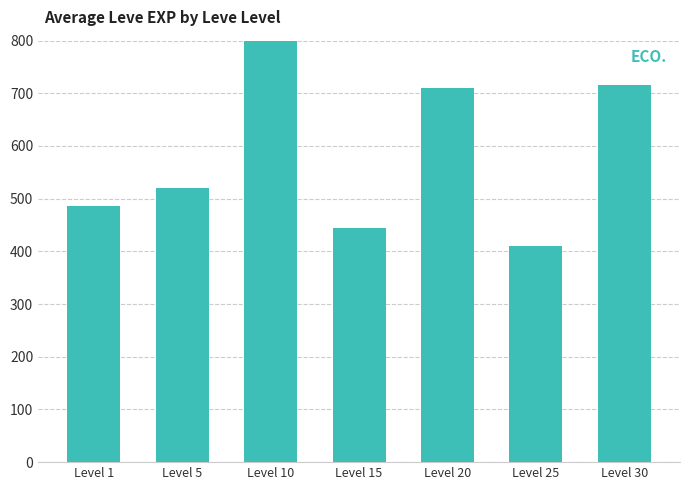

At which category does the chart reach its minimum across all series?

Level 25